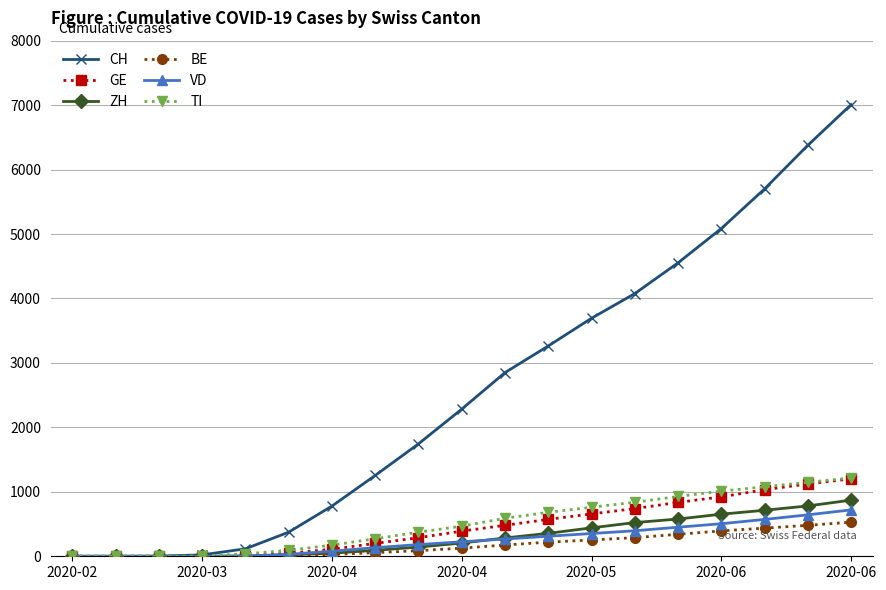

What is the maximum value shown in the chart?

7008